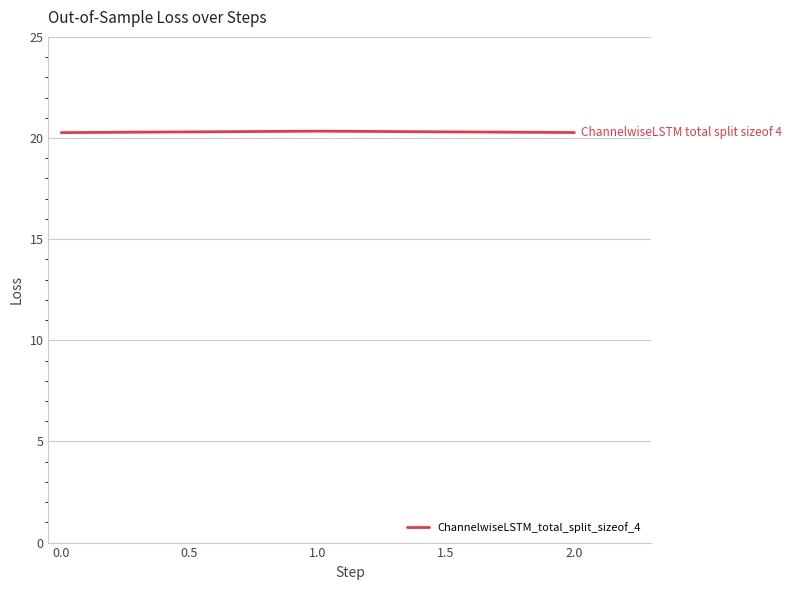

What position from the left is 2.0?

3